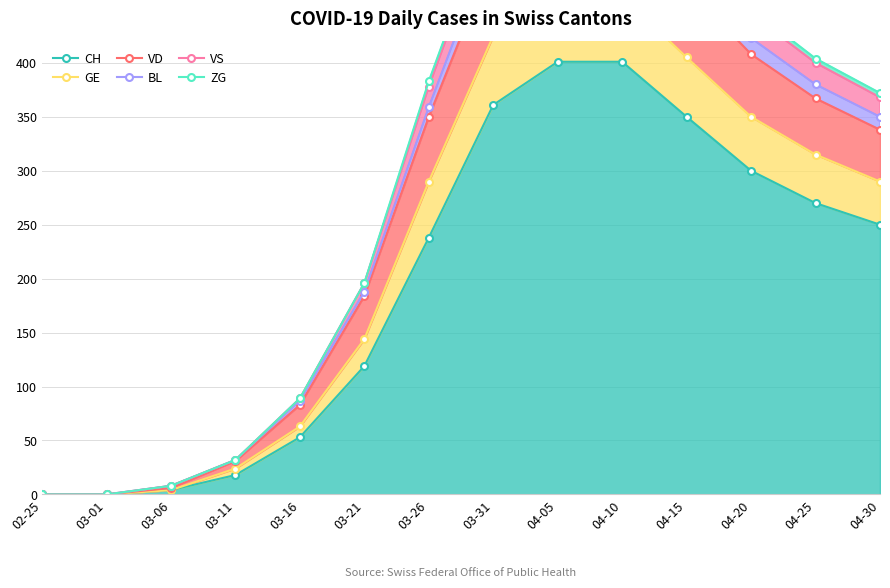

True or false: VD and BL intersect in this chart.

False